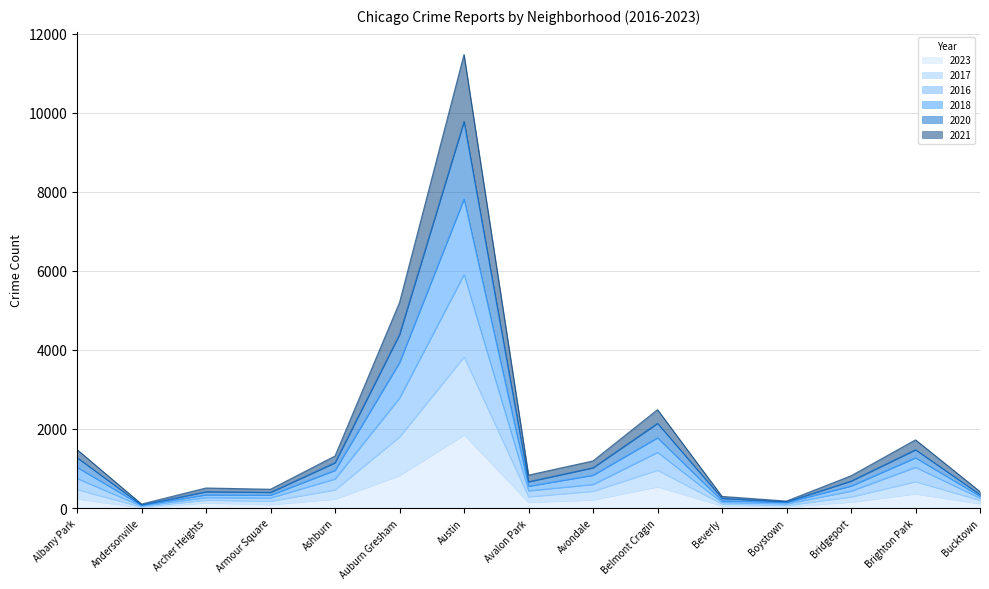

How many values in the 2020 series exceed 681?

7